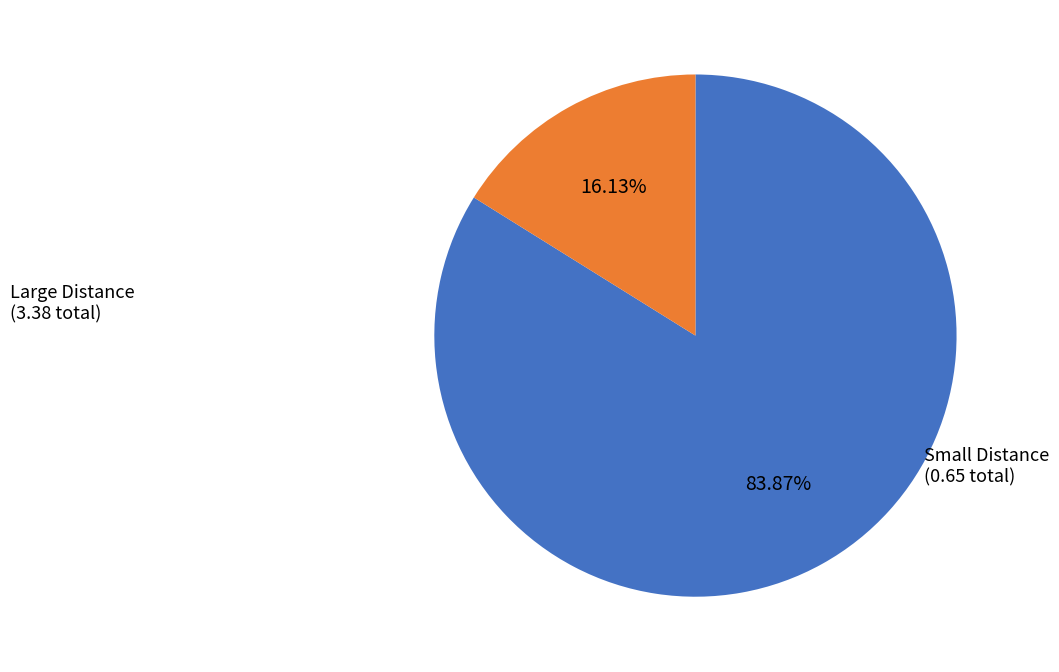

Count the number of slices in the pie.

2